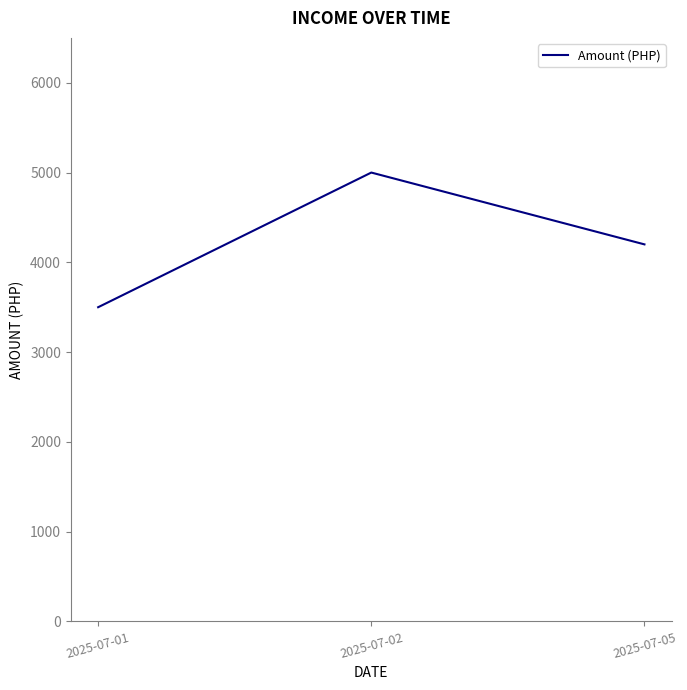

List the labels in order of value, largest first.

2025-07-02, 2025-07-05, 2025-07-01